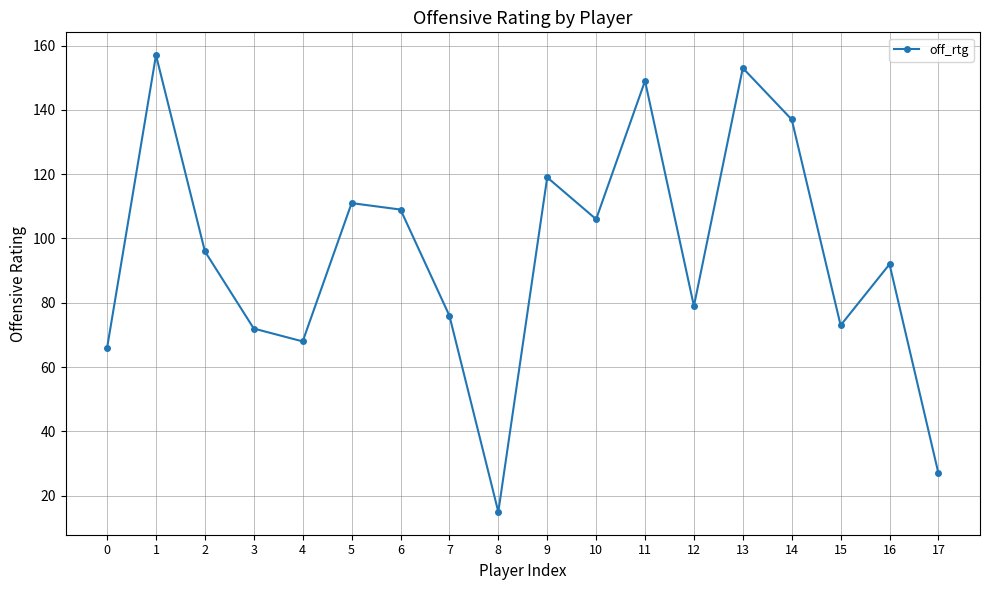

How many points are higher than both their immediate neighbors (excluding endpoints)?

6